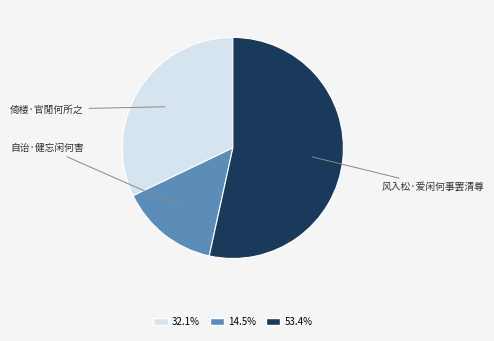

Which category accounts for the majority?

风入松·爱闲何事罢清尊